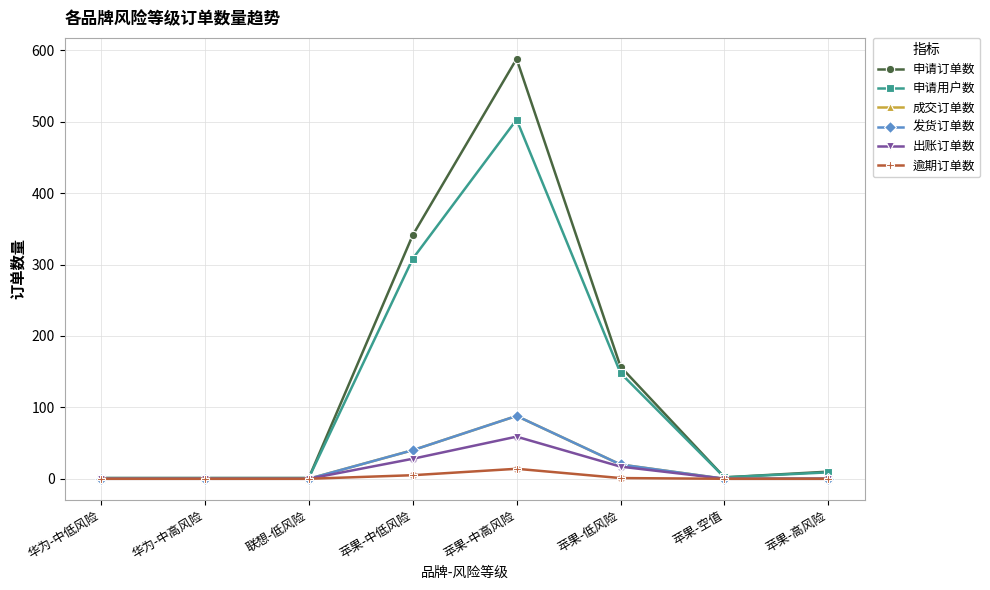

Is this an area chart (filled region under the line)?

No